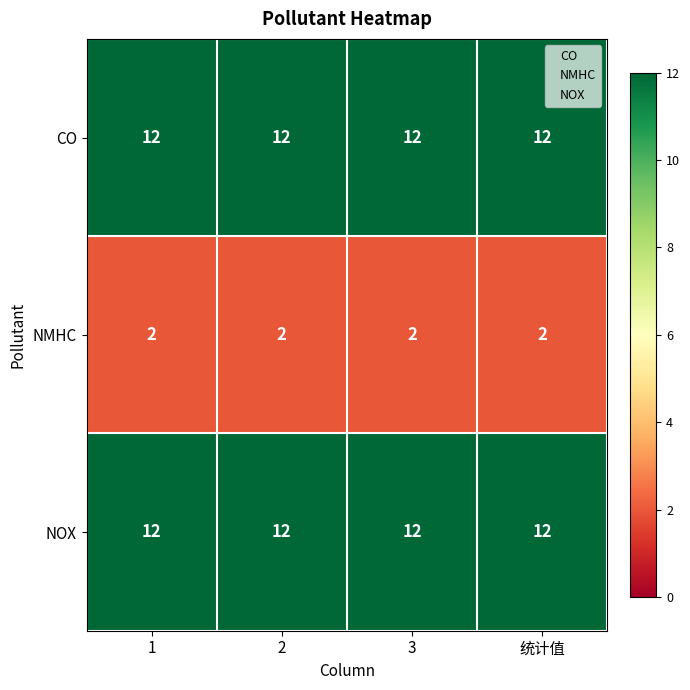

What is the difference between the highest and lowest values at 1?

10